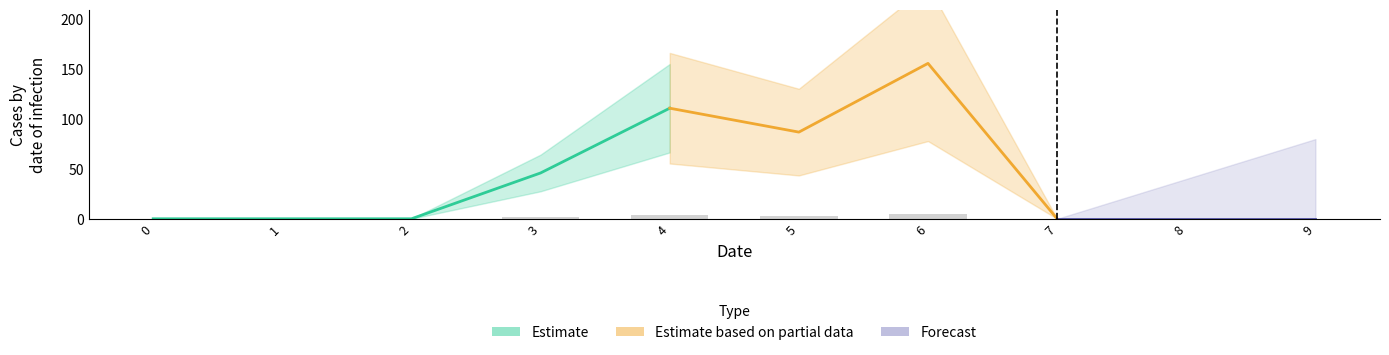

Reading left to right, list all the values displayed in this chart.

1: 0=0	1=0	2=0	3=46	4=111	5=87	6=156	7=0	8=0	9=0
2: 0=0	1=0	2=0	3=0	4=0	5=0	6=0	7=0	8=0	9=0
3: 0=0	1=0	2=0	3=0	4=0	5=0	6=0	7=0	8=0	9=0